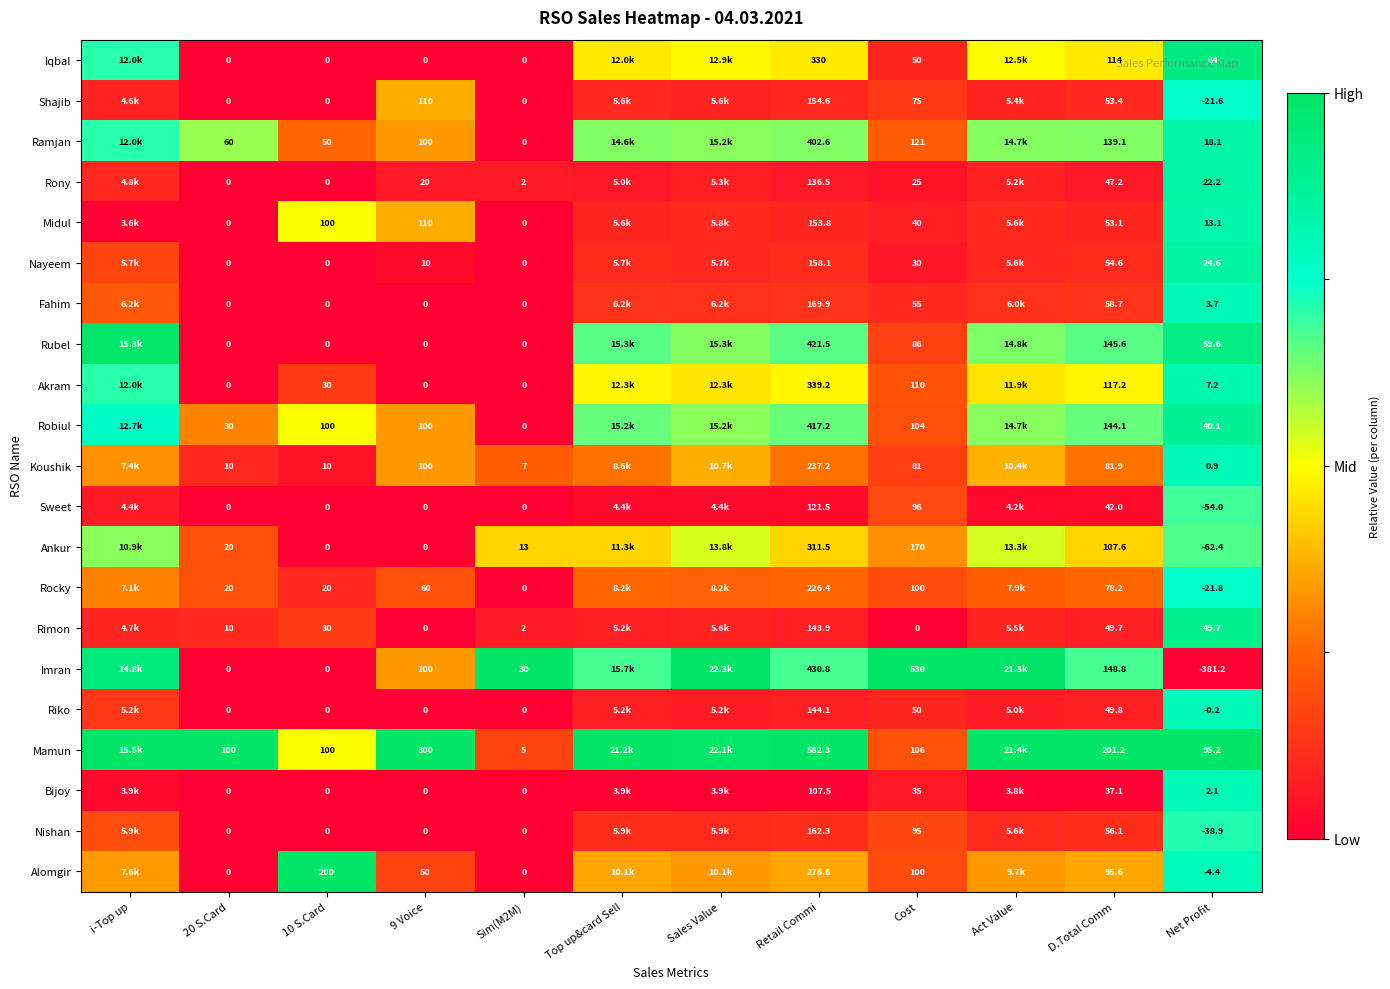

What is the difference between the highest and lowest values at 20 S.Card?

100.0